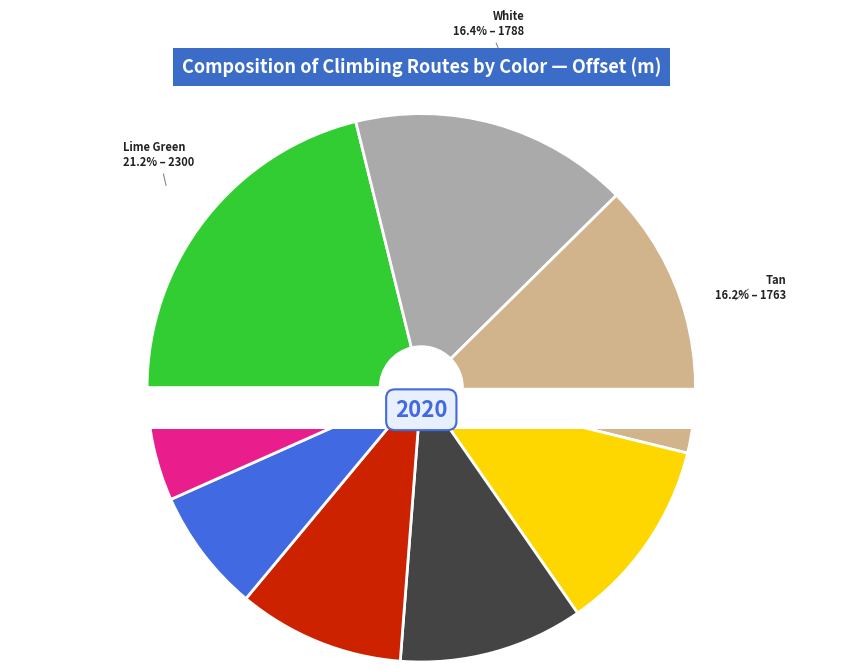

What is the largest slice in the pie chart?

Lime Green